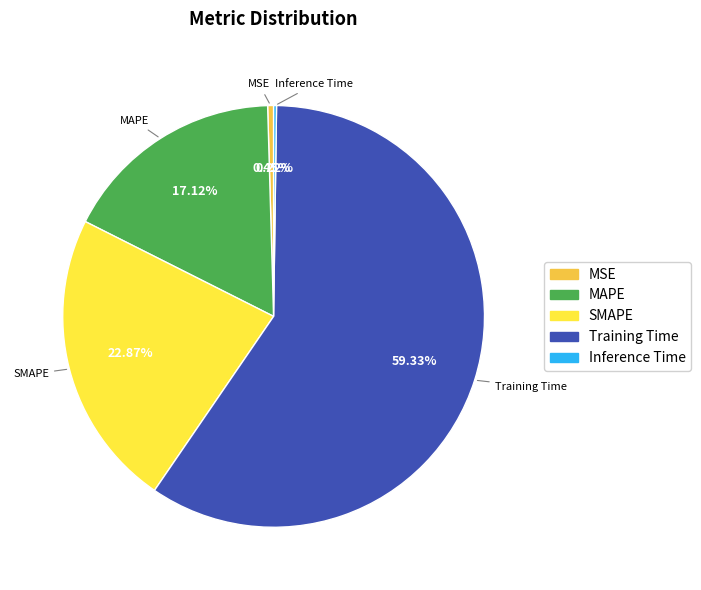

To the nearest percent, what percentage of the pie is Training Time?

59%